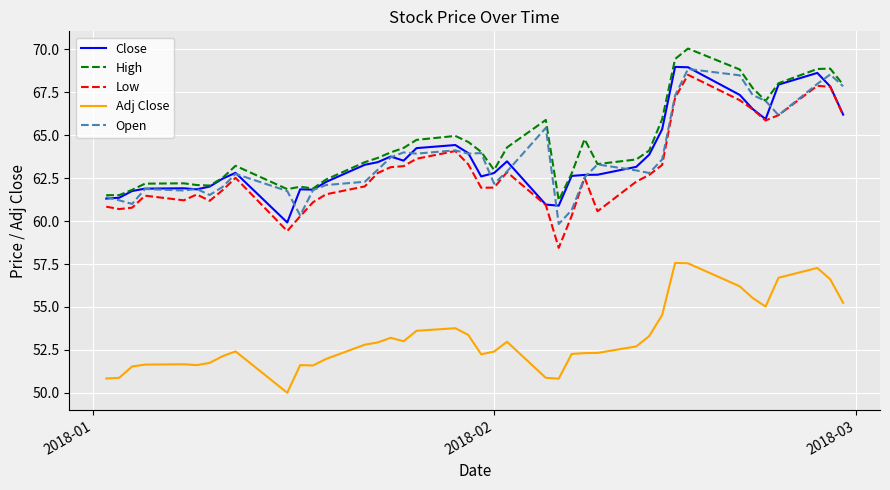

What is the minimum value for Adj Close?

50.0